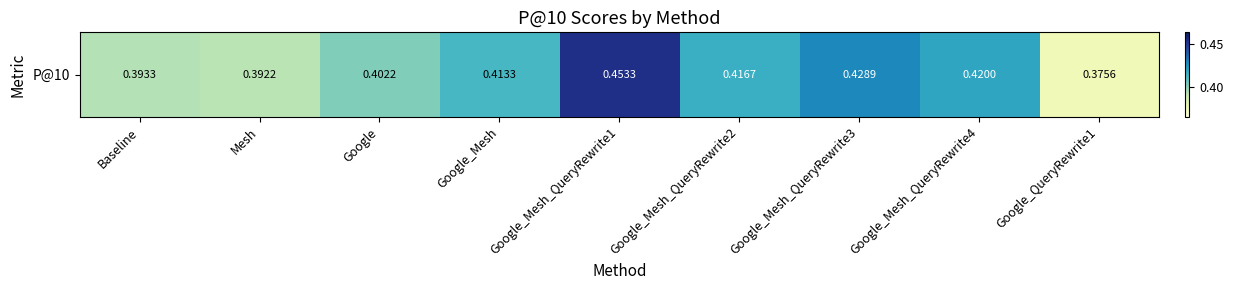

What is the average value?

0.4